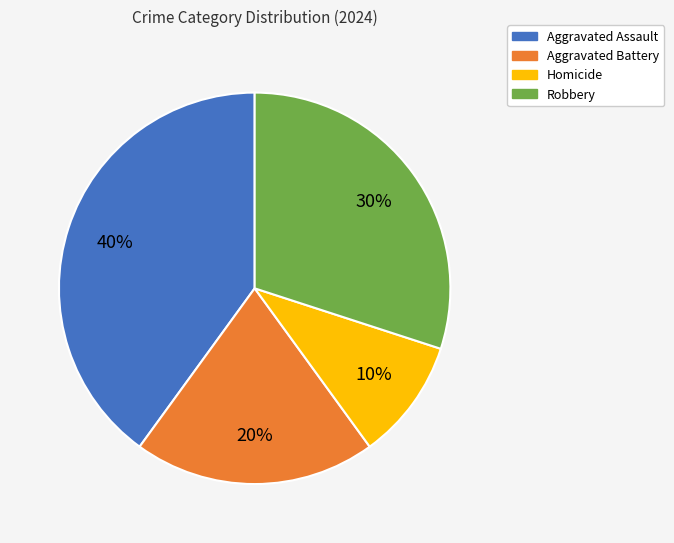

Is it true that Robbery is 30% of the pie?

True